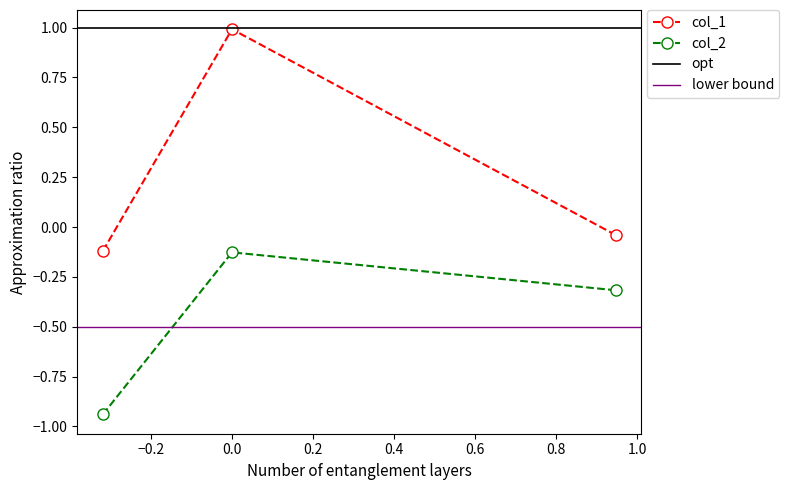

What is the value of the col_2 point at the 3rd from the left?

-0.3